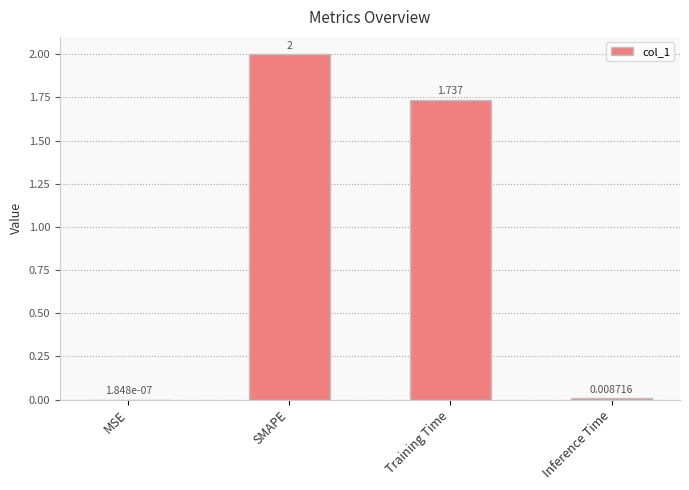

At which category does the chart reach its peak across all series?

SMAPE